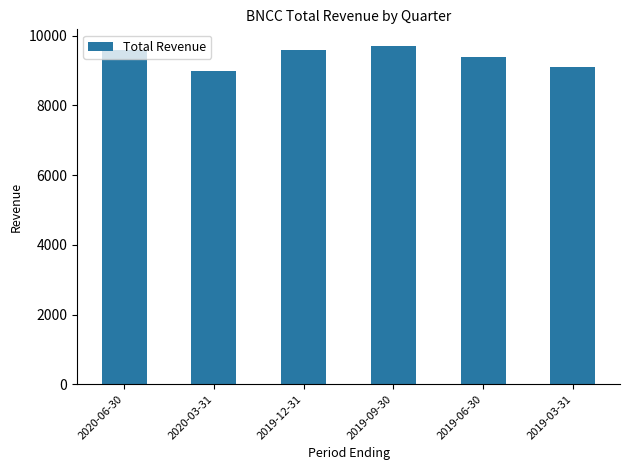

What is the approximate value at 2020-03-31, to the nearest 50?

9000